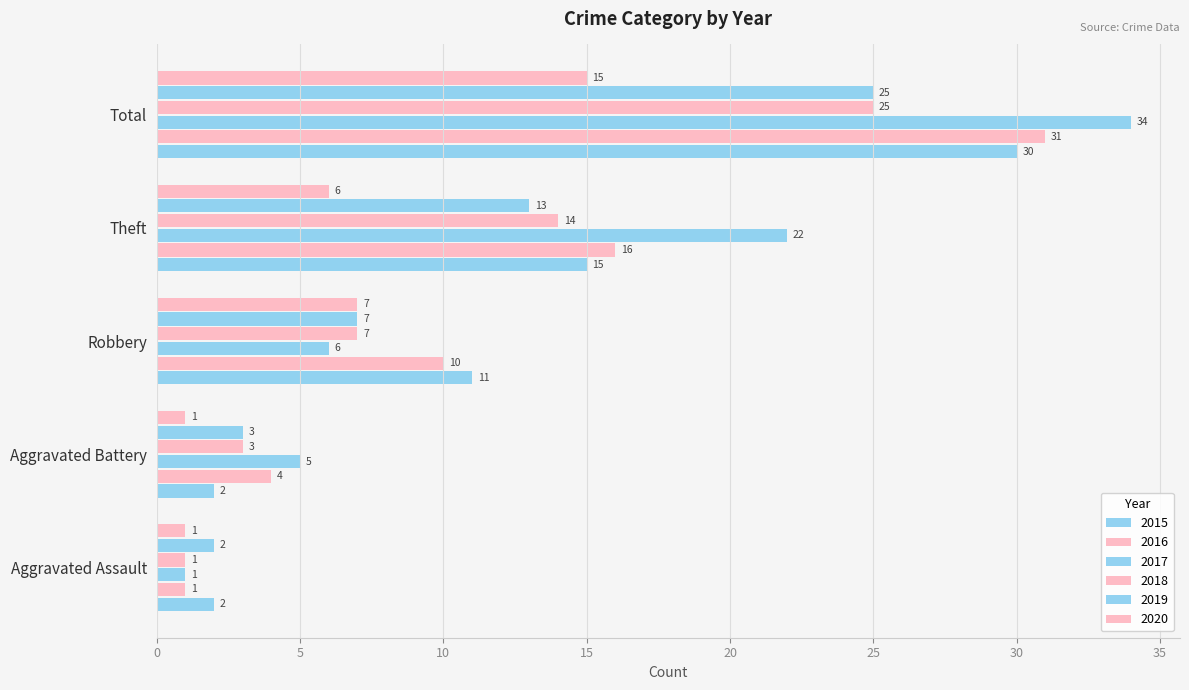

How many categories are shown in the chart?

5